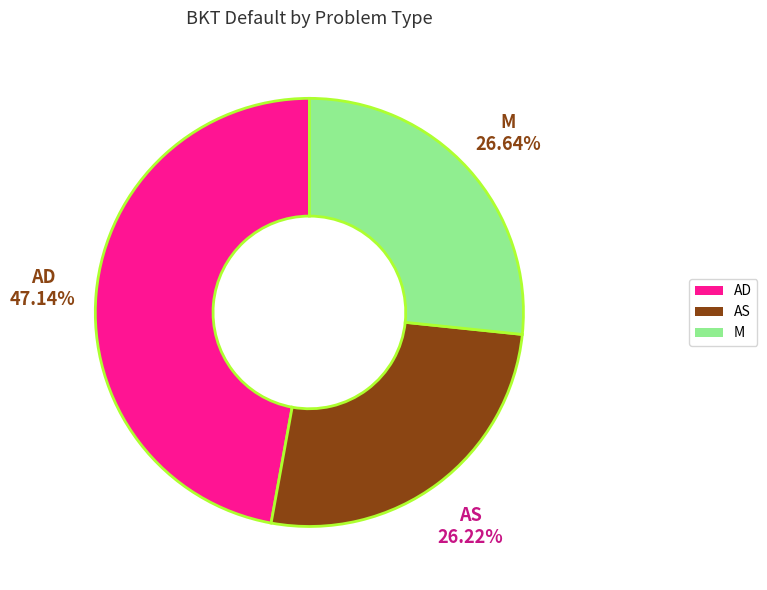

Count the number of slices in the pie.

3